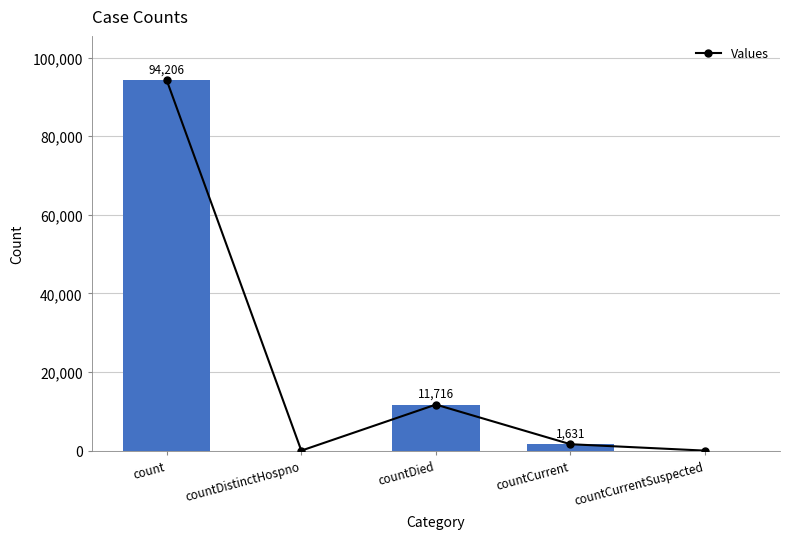

How many positive values are there?

3